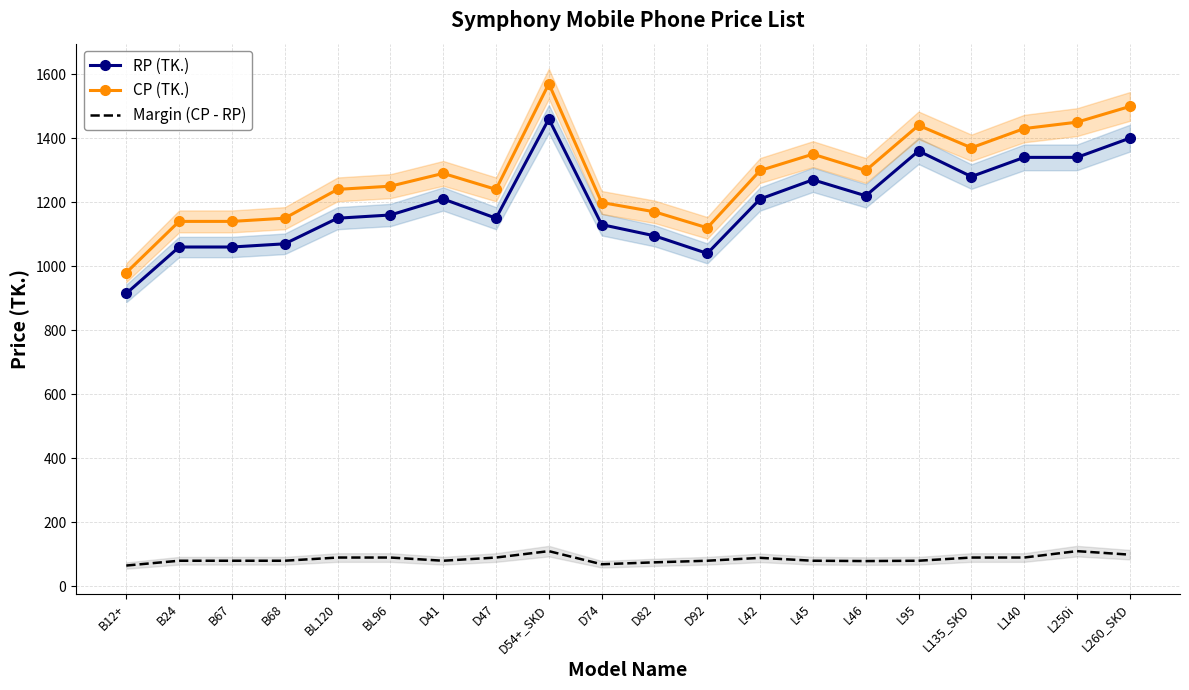

How many data points in RP (TK.) are less than 1210?

10